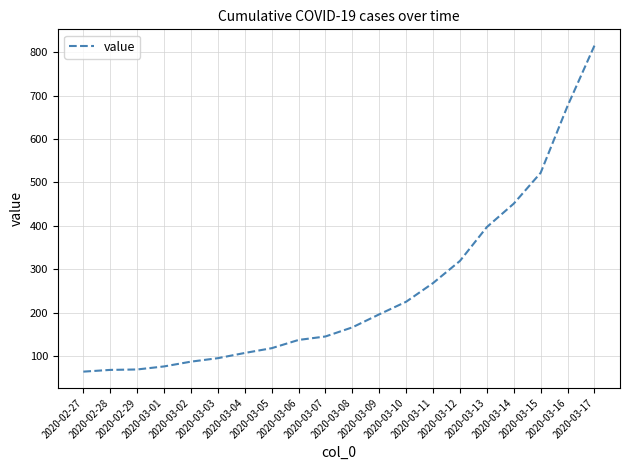

What is the maximum value shown in the chart?

815